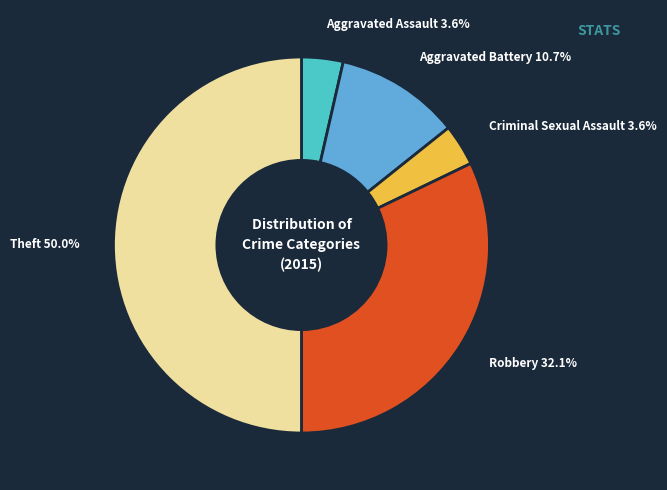

Combined, do Aggravated Assault and Theft account for over 50%?

Yes